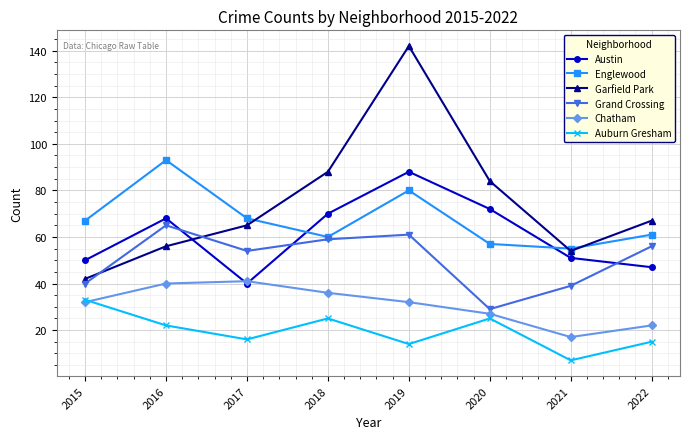

Where do Austin and Garfield Park first cross each other?

2016 and 2017